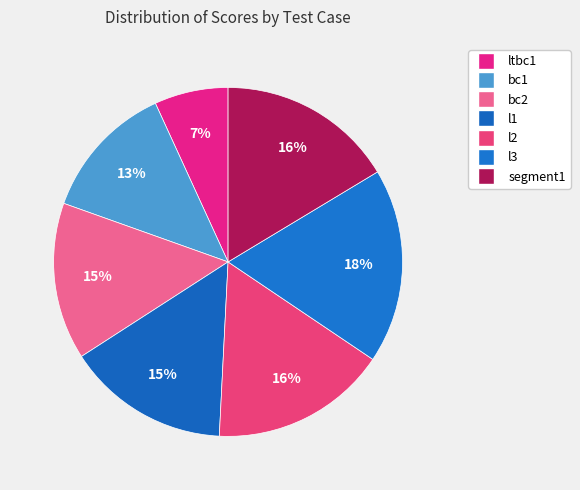

What is the smallest slice in the pie chart?

ltbc1